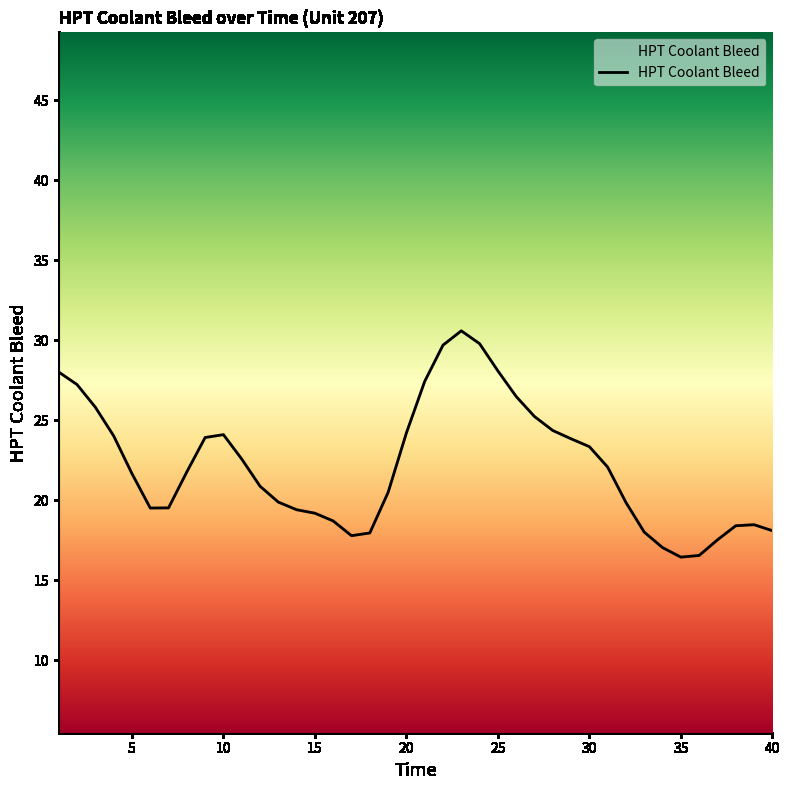

What is the smallest value displayed?

16.4